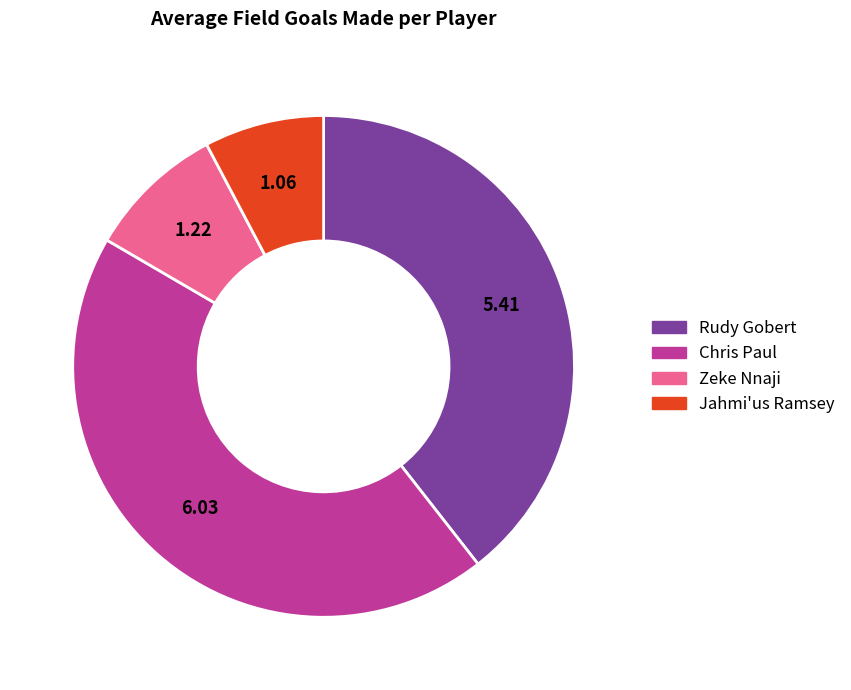

Between Rudy Gobert and Chris Paul, which is larger?

Chris Paul